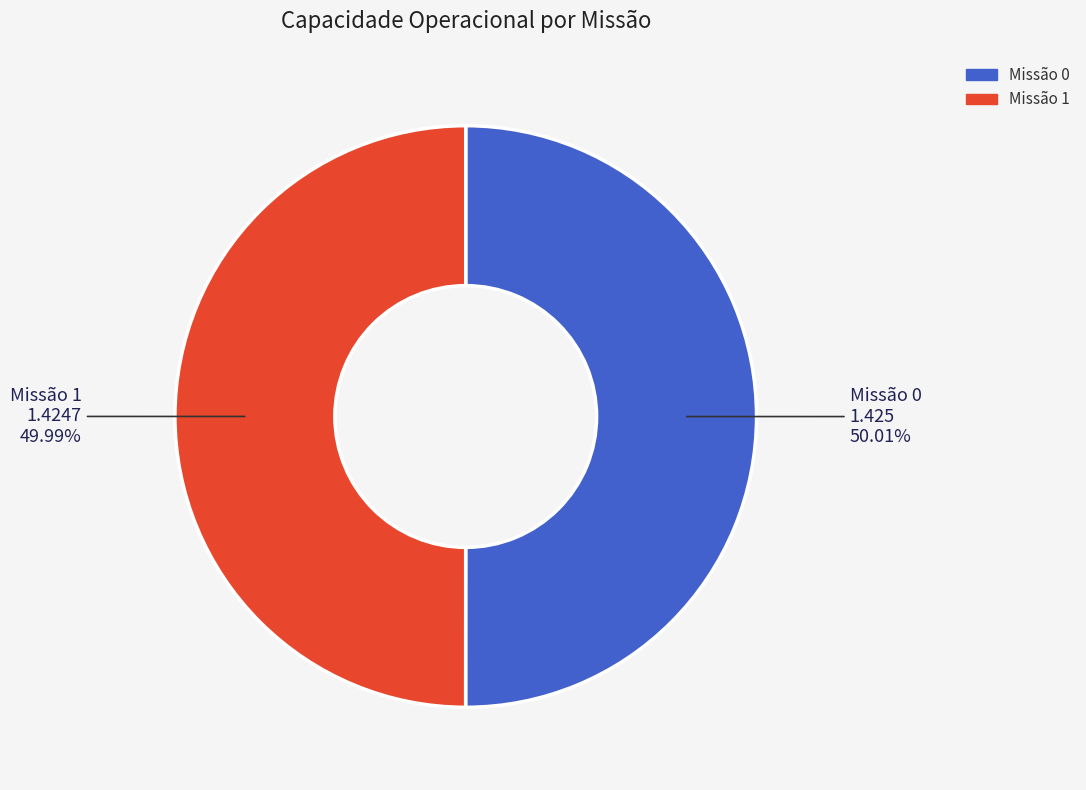

What is the ratio of the value at Missão 0 to the value at Missão 1?

1.0